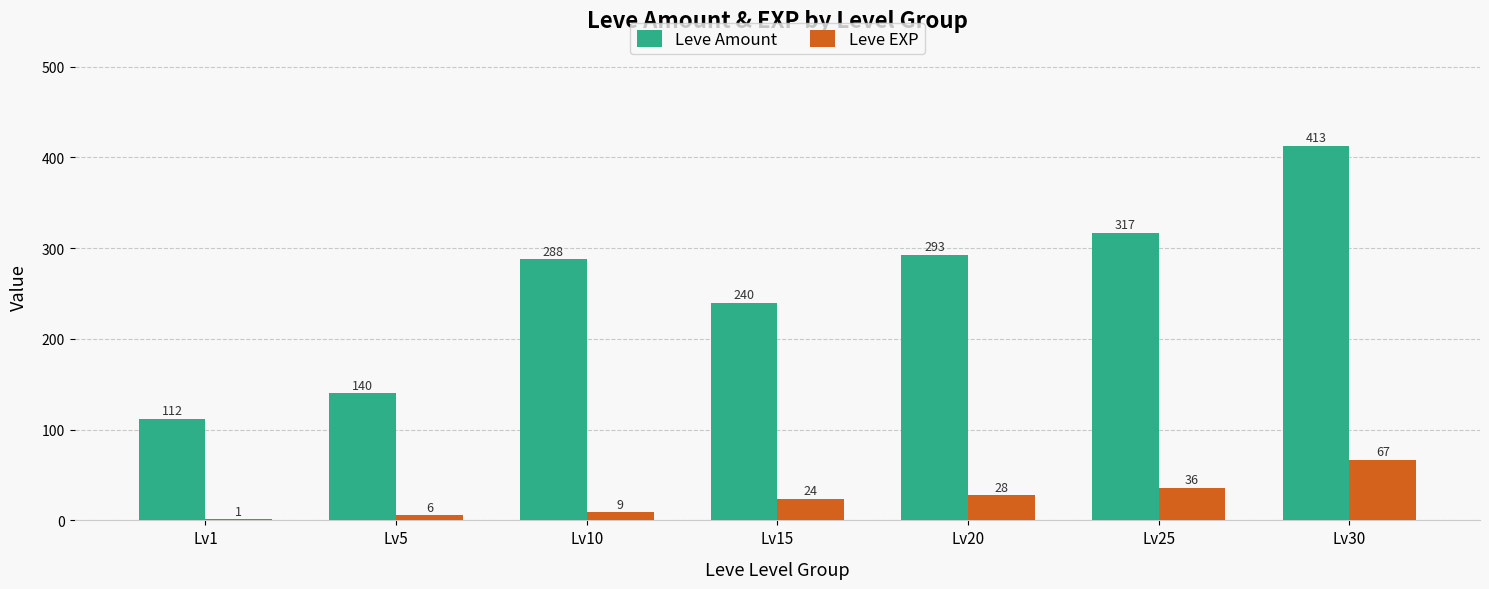

At which category is the sum across all series the highest?

Lv30